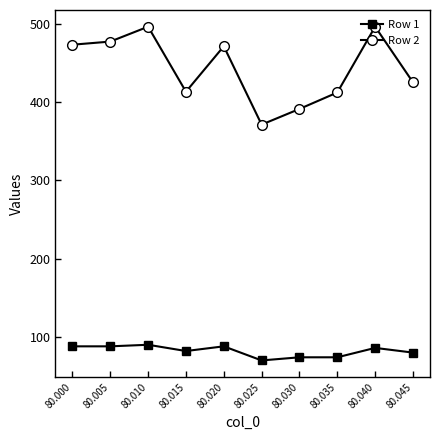

The Row 2 series shows 312 at 80.020. True or false?

False